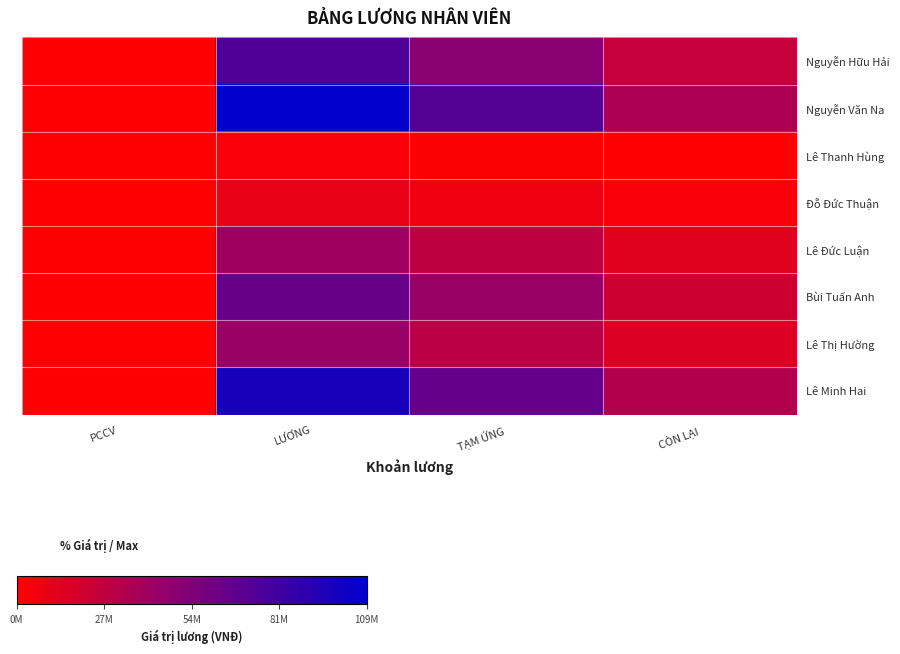

Rank the series at CÒN LẠI from lowest to highest value.

Lê Thanh Hùng, Đỗ Đức Thuận, Lê Đức Luận, Lê Thị Hường, Bùi Tuấn Anh, Nguyễn Hữu Hải, Lê Minh Hai, Nguyễn Văn Na